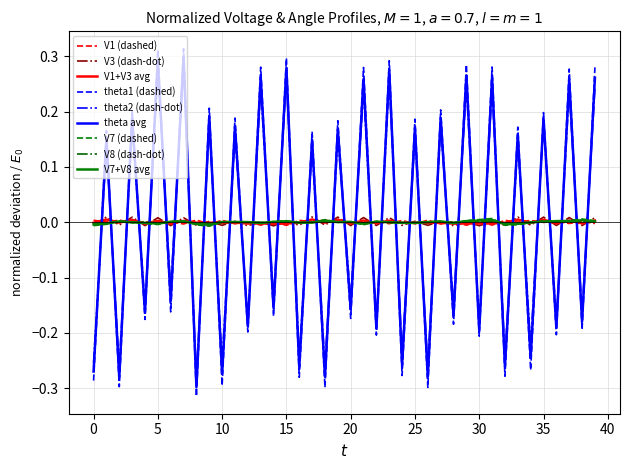

True or false: theta2 (dash-dot) and theta1 (dashed) cross at least once.

True